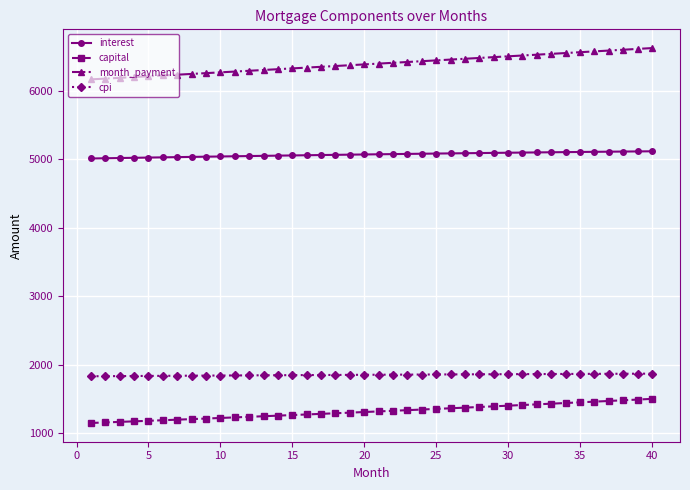

Which series has the widest spread of values?

month_payment